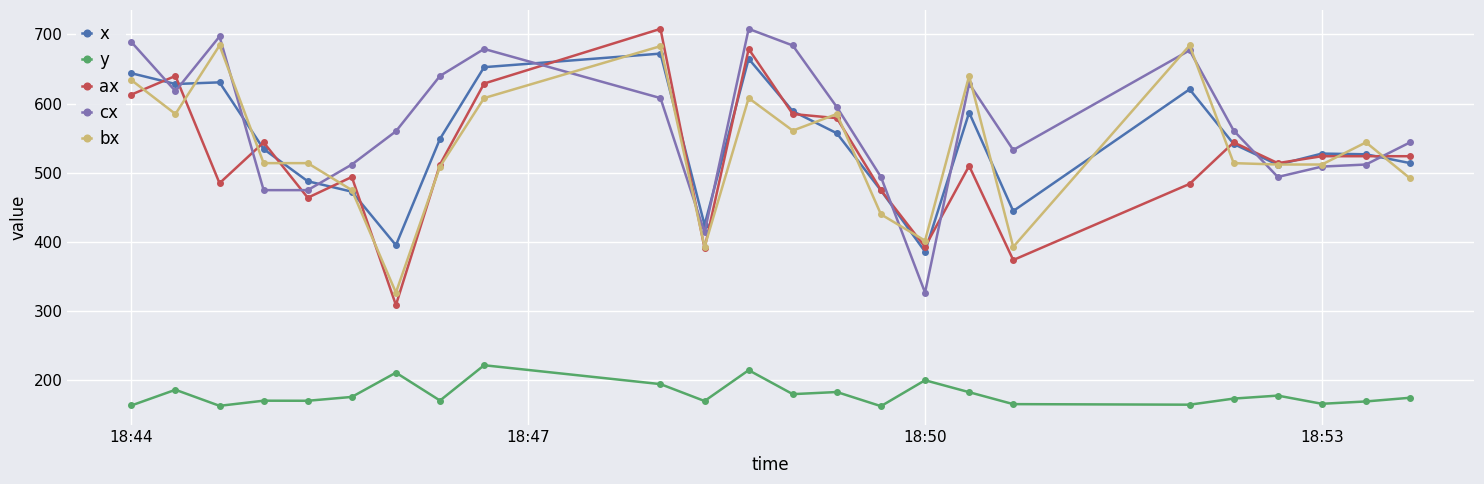

After their last crossing, which series has the higher values: cx or x?

cx